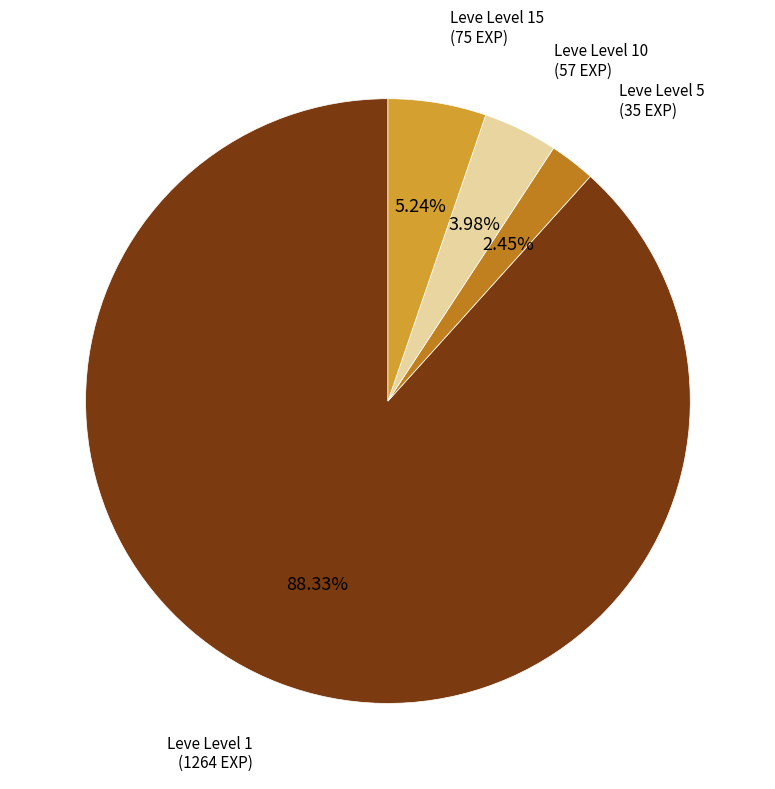

Does any single category account for the majority?

Yes